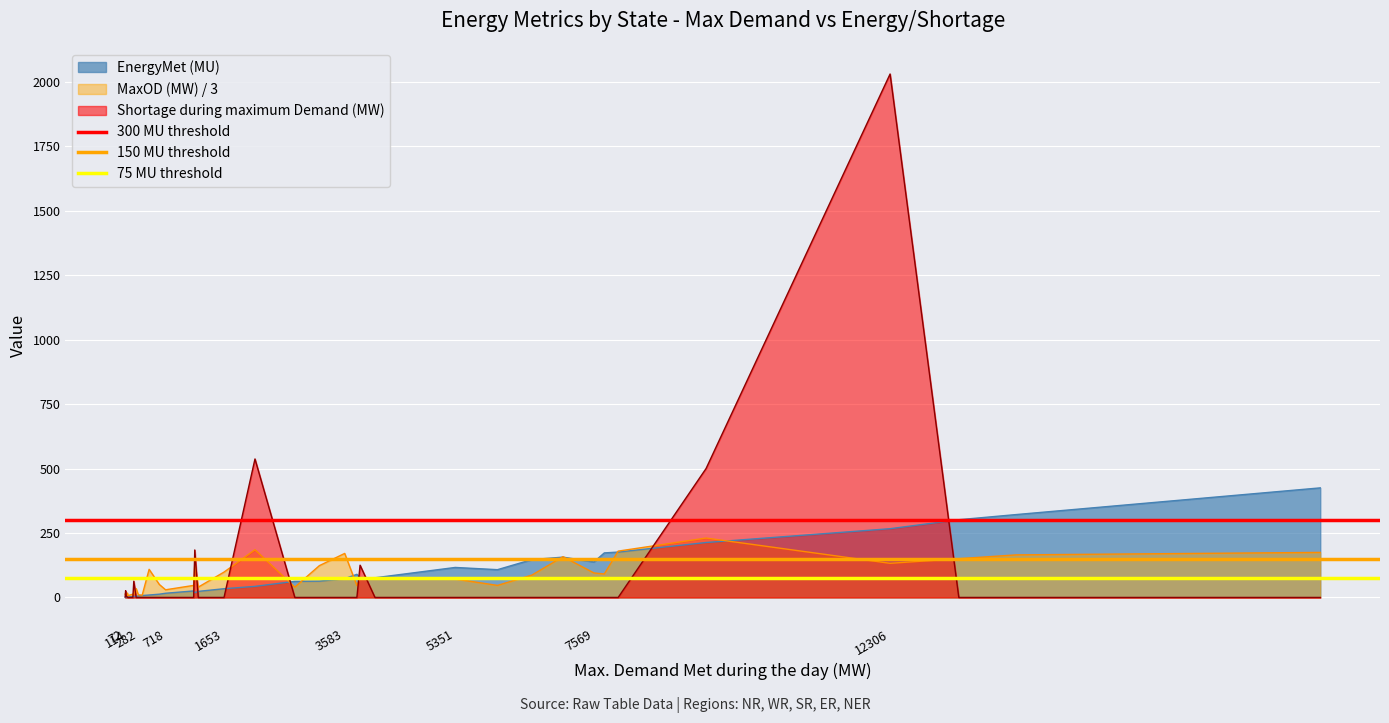

The value of 300 MU threshold at 72 is 300. True or false?

True